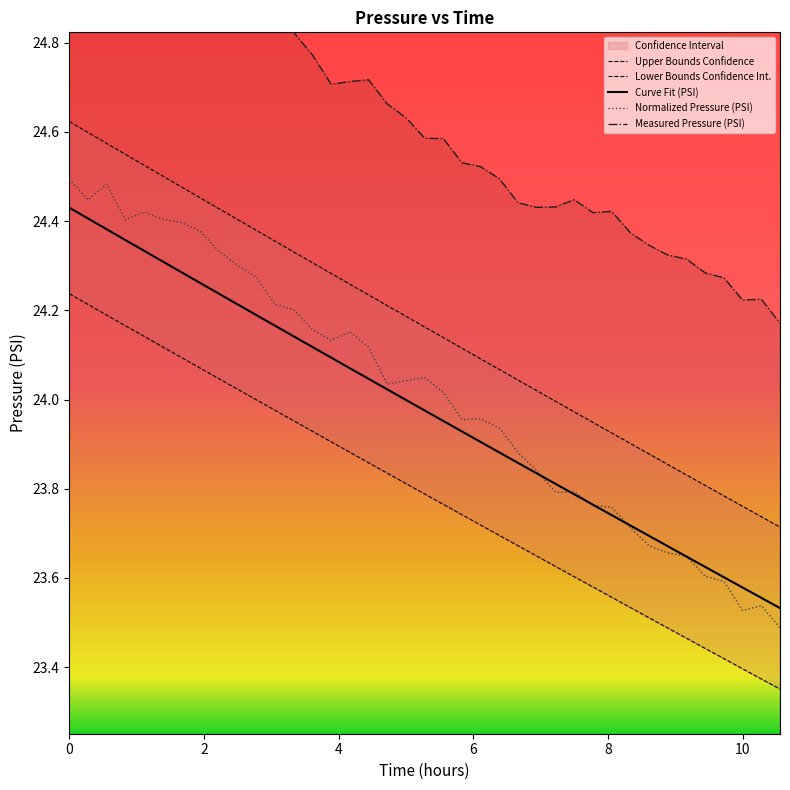

What position from the left is 3.333333333333333?

13